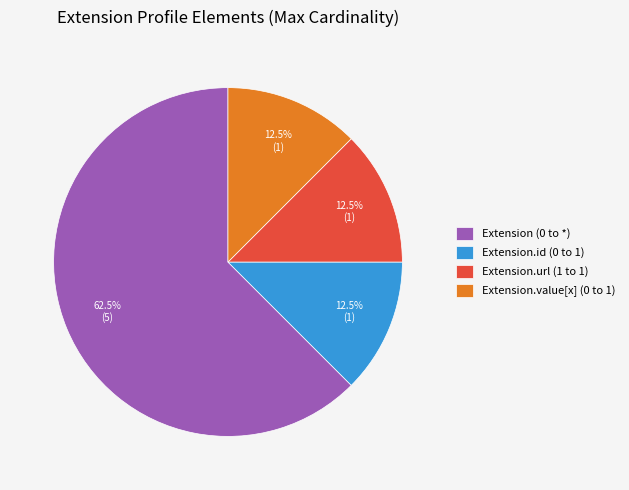

Combined, what portion of the pie is Extension.value[x] (0 to 1) and Extension.id (0 to 1)?

25.0%